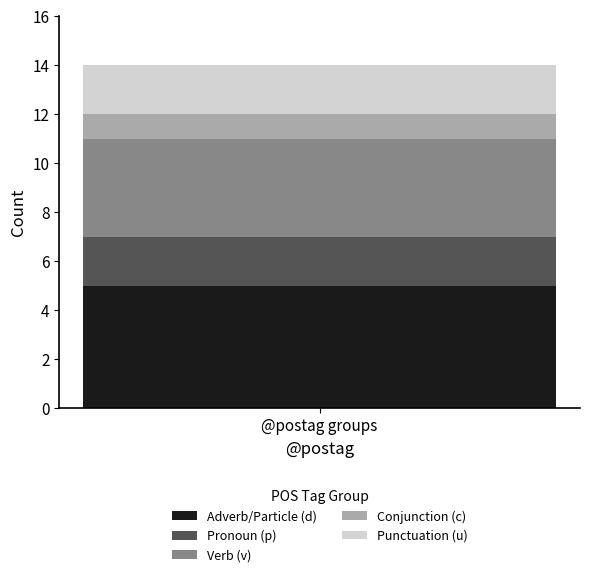

Is it true that Adverb/Particle (d) equals 9 at @postag groups?

False